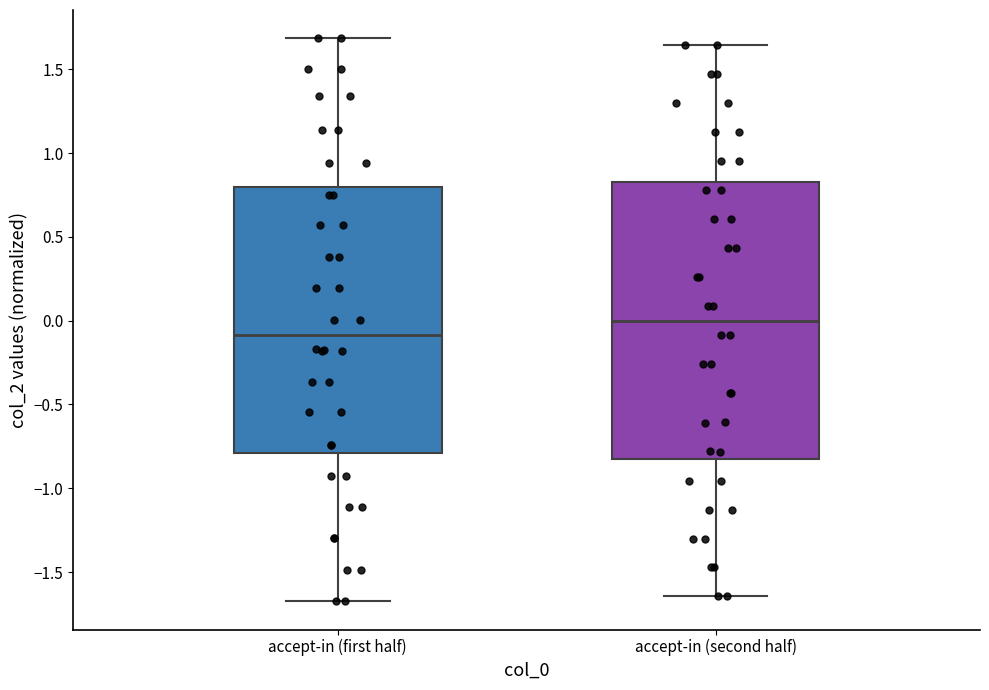

Where does the lower whisker of the box for accept-in (first half) end on the y-axis? The values are not printed on the chart, so give them approximately, as read against the axis.

-1.70